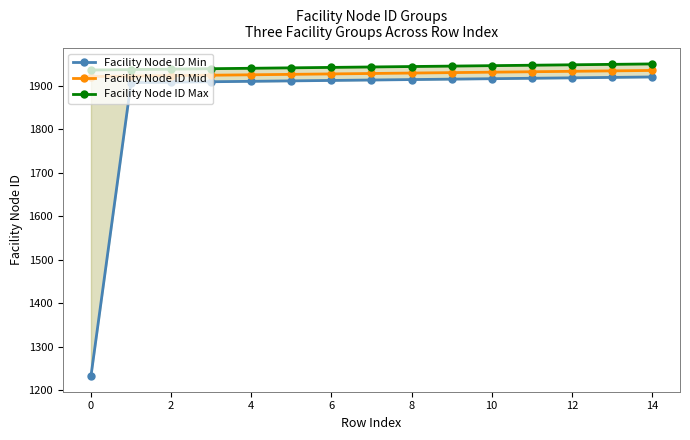

Which series has the largest total across all categories?

Facility Node ID Max